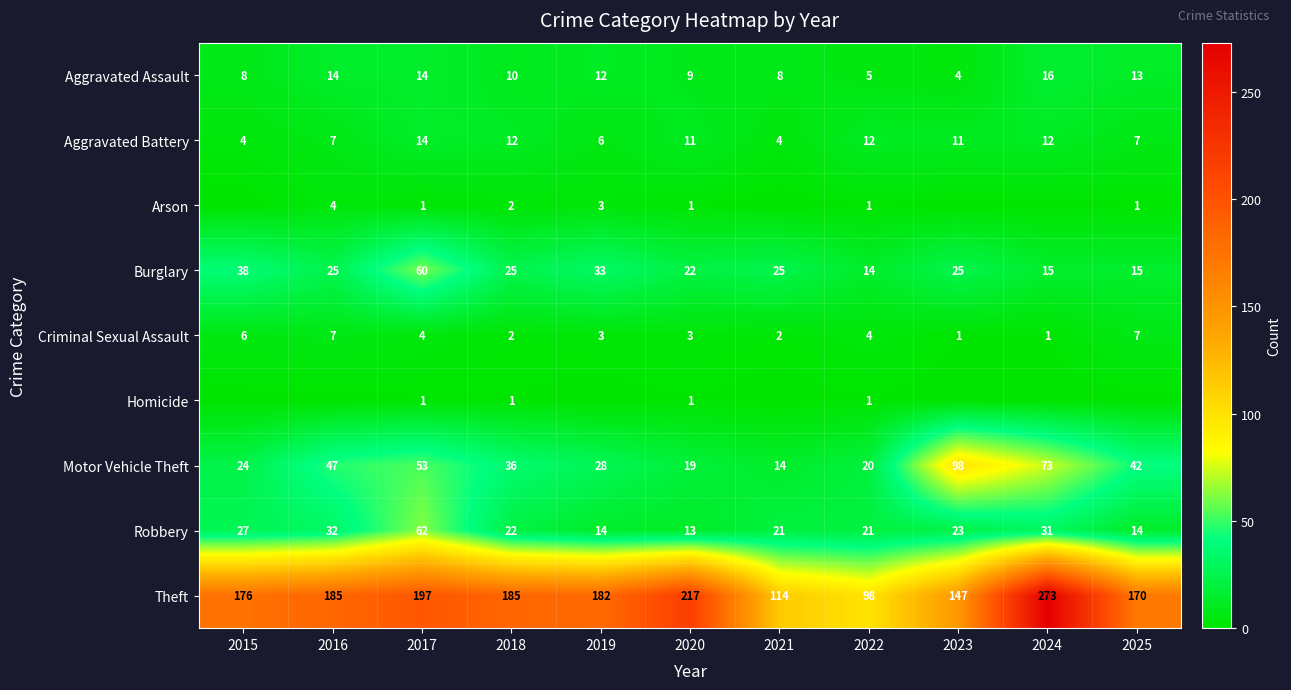

What is the difference between the maximum and minimum values in the Motor Vehicle Theft series?

84